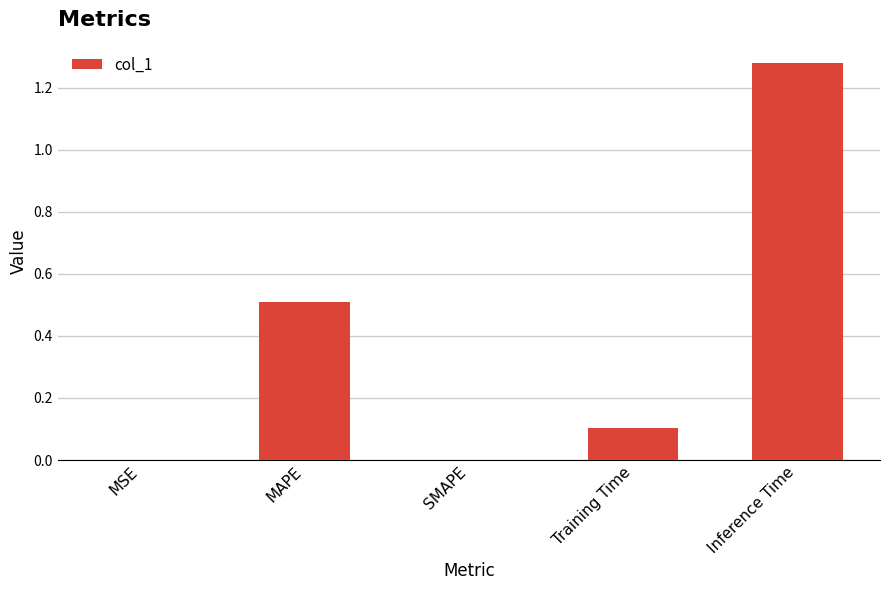

Is it true that the value at MAPE is 0.5?

True